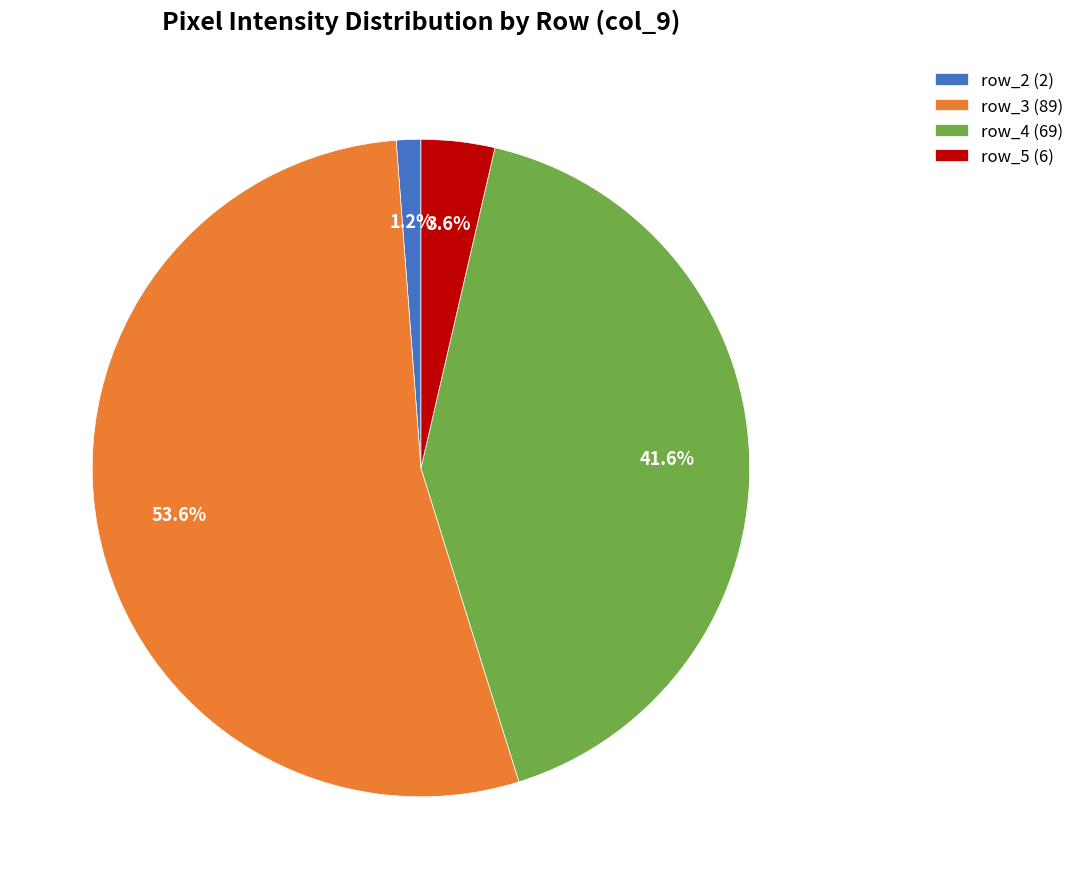

Is there any slice that represents more than half of the pie?

Yes